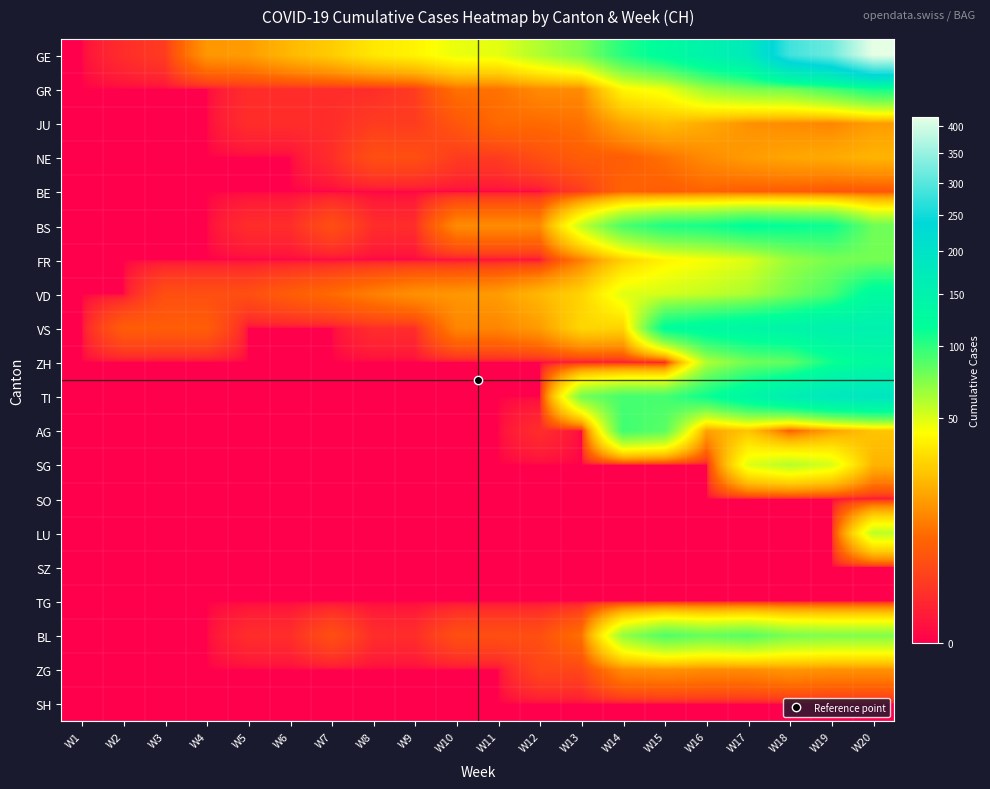

Rank the series by their maximum value, from highest to lowest.

GE, TI, VS, VD, ZH, BS, GR, AG, BL, FR, SG, LU, JU, NE, ZG, BE, SO, SZ, TG, SH